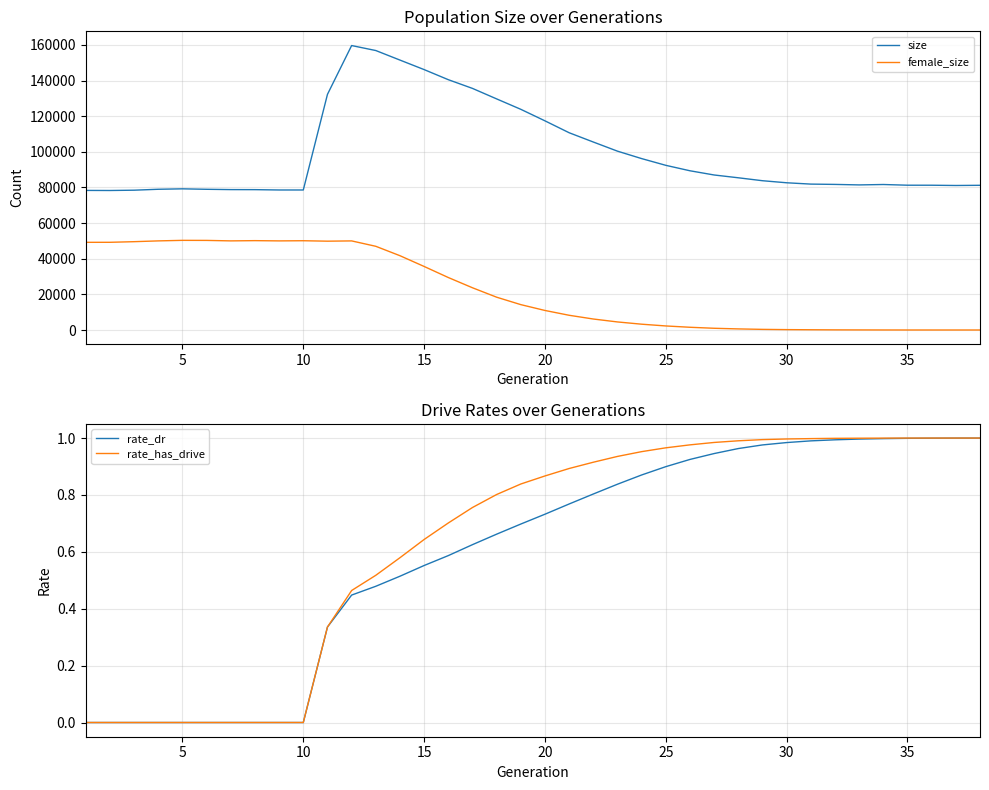

In female_size, how many points are lower than both neighbors (excluding endpoints)?

3